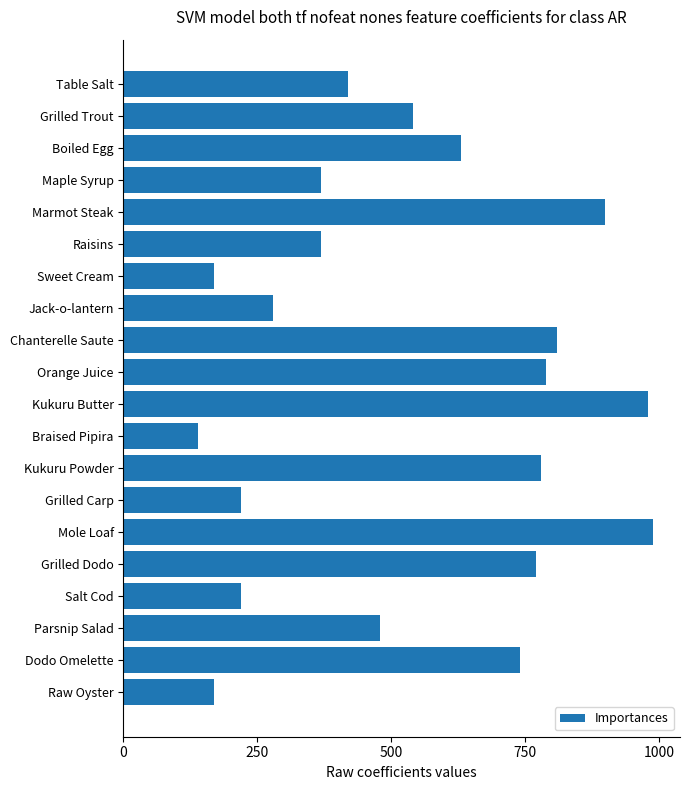

What is the value of the 15th bar from the top?

990